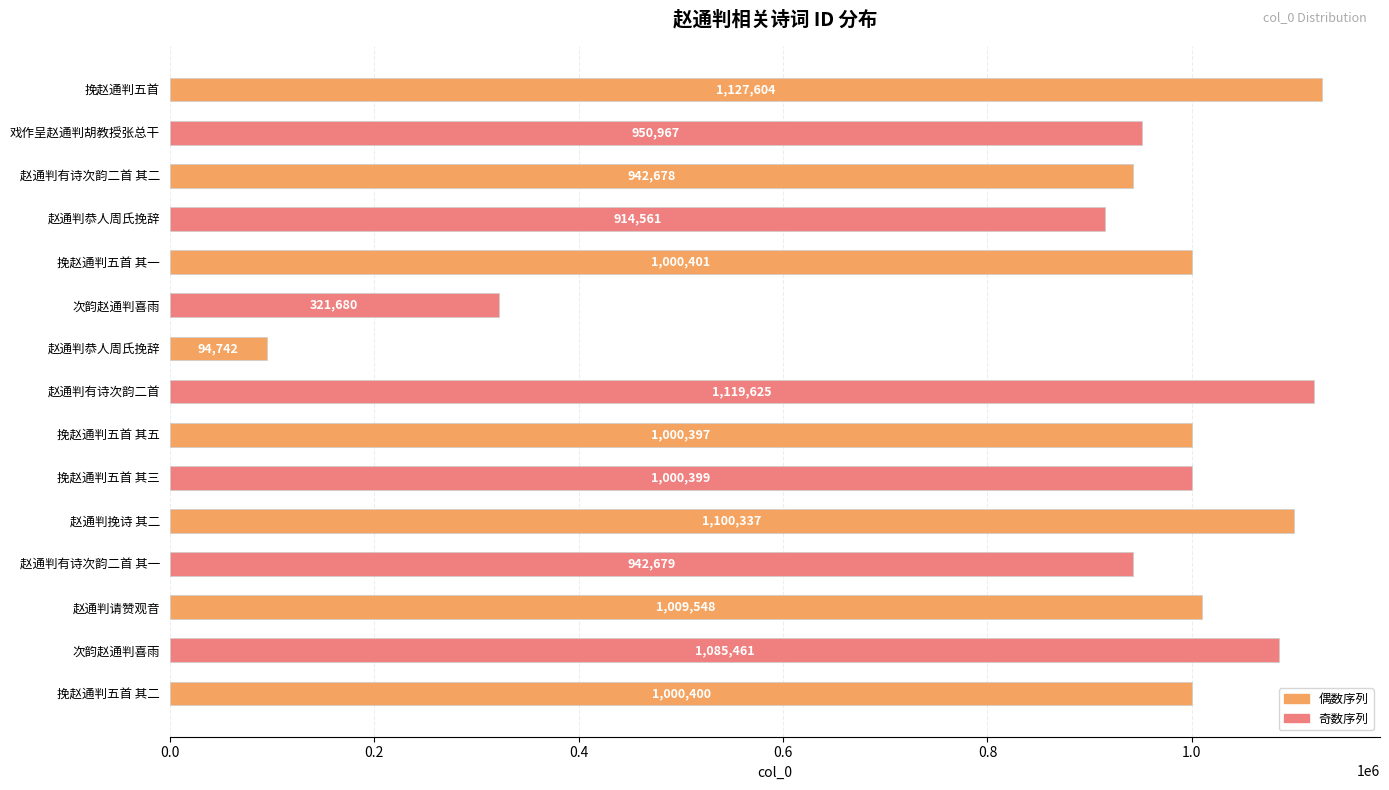

What is the average value?

907432